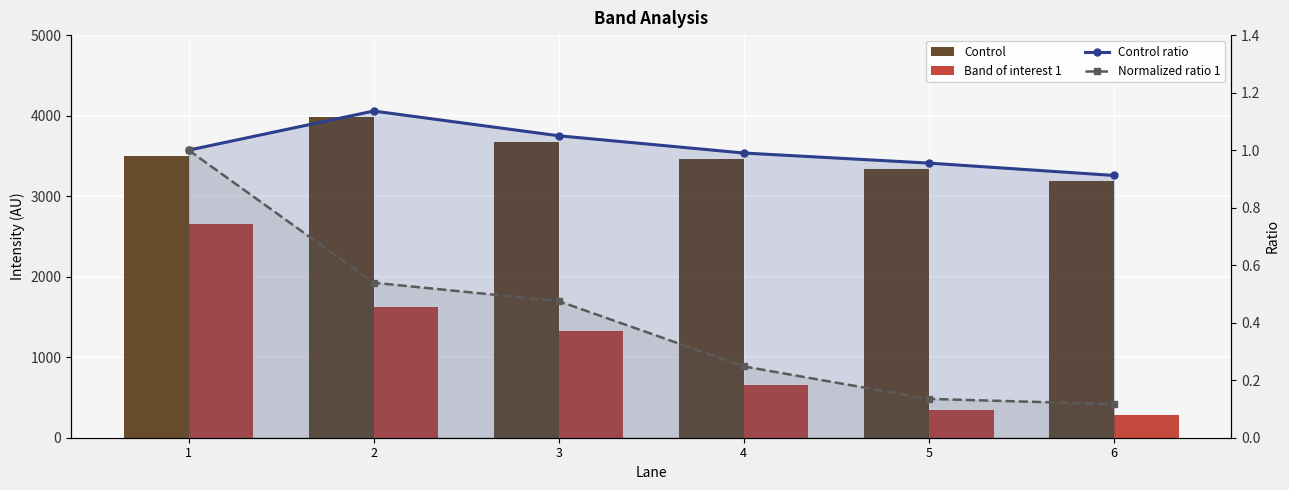

Is it true that Band of interest 1 equals 284.1 at 6?

True